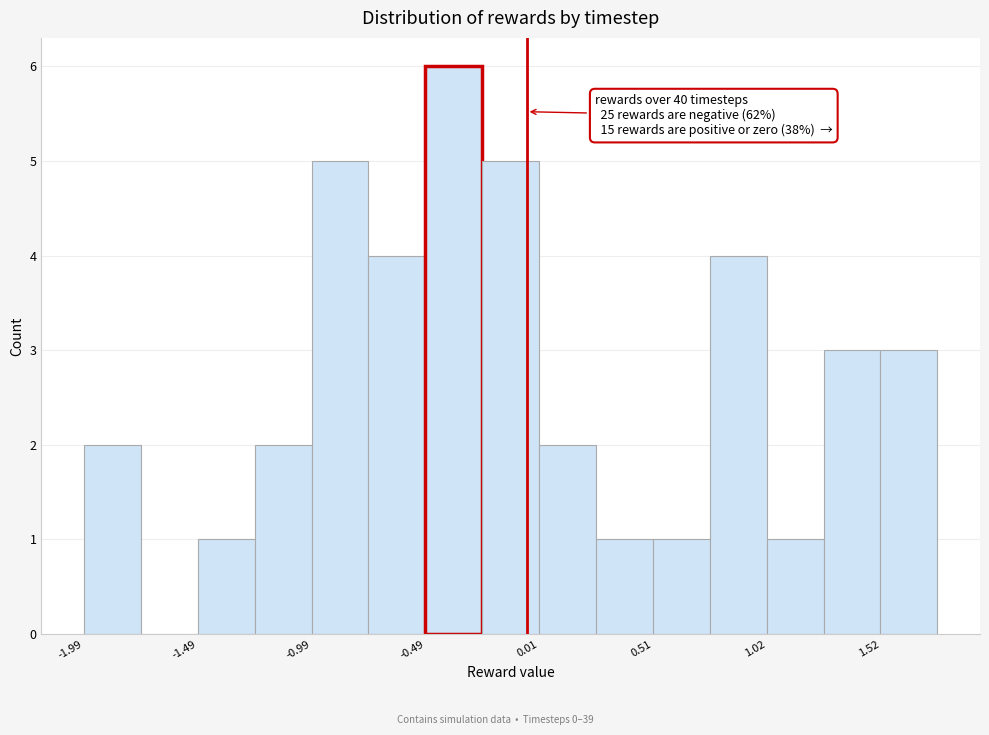

Around what value on the x-axis is the tallest bar? Give the approximate position of its centre, as read against the axis.

-0.4